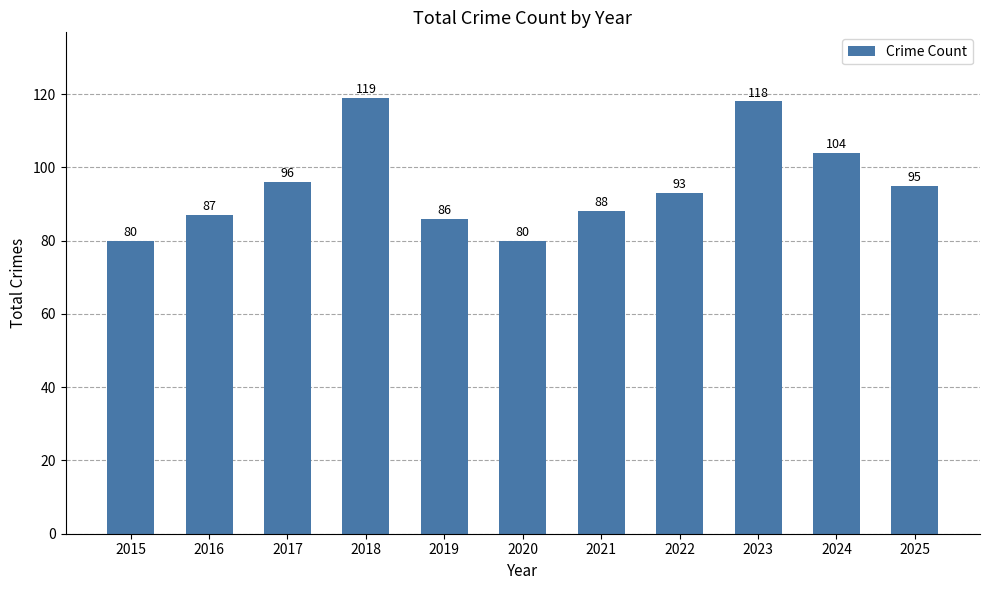

Reading right to left, extract all data points from this chart.

95	104	118	93	88	80	86	119	96	87	80